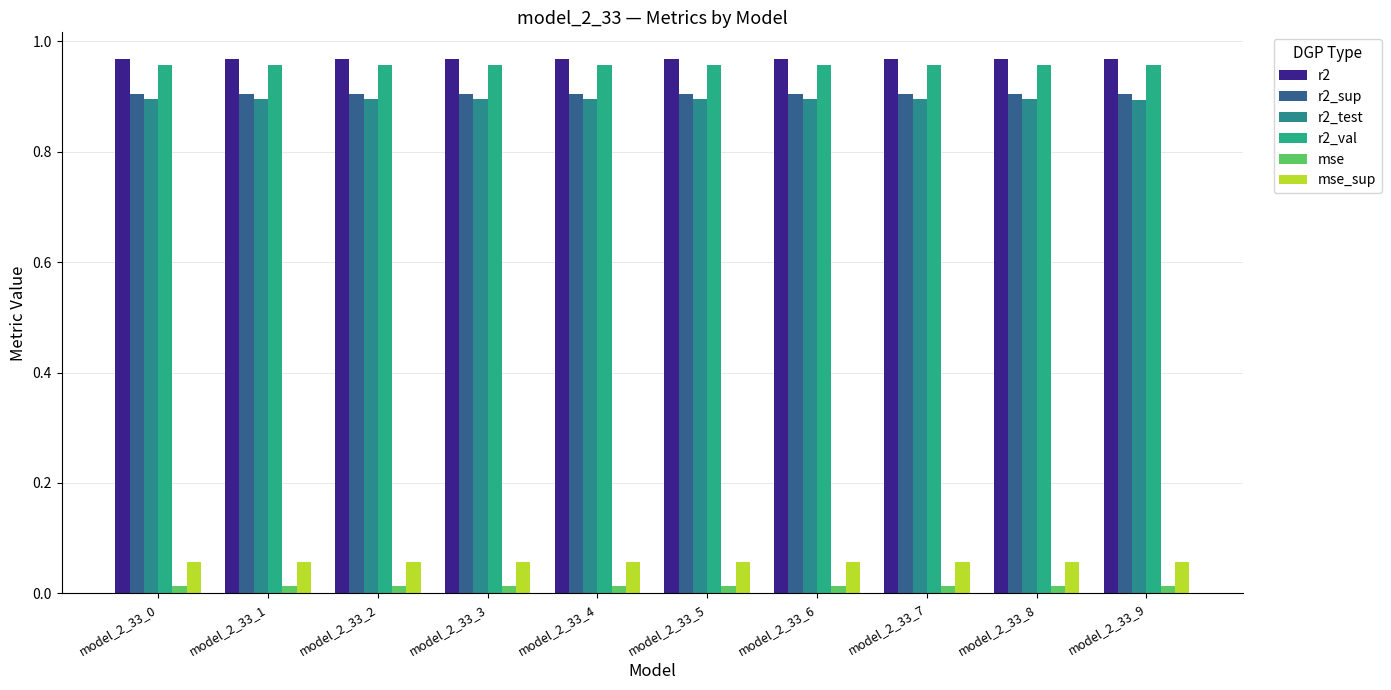

Count the number of categories in the chart.

10